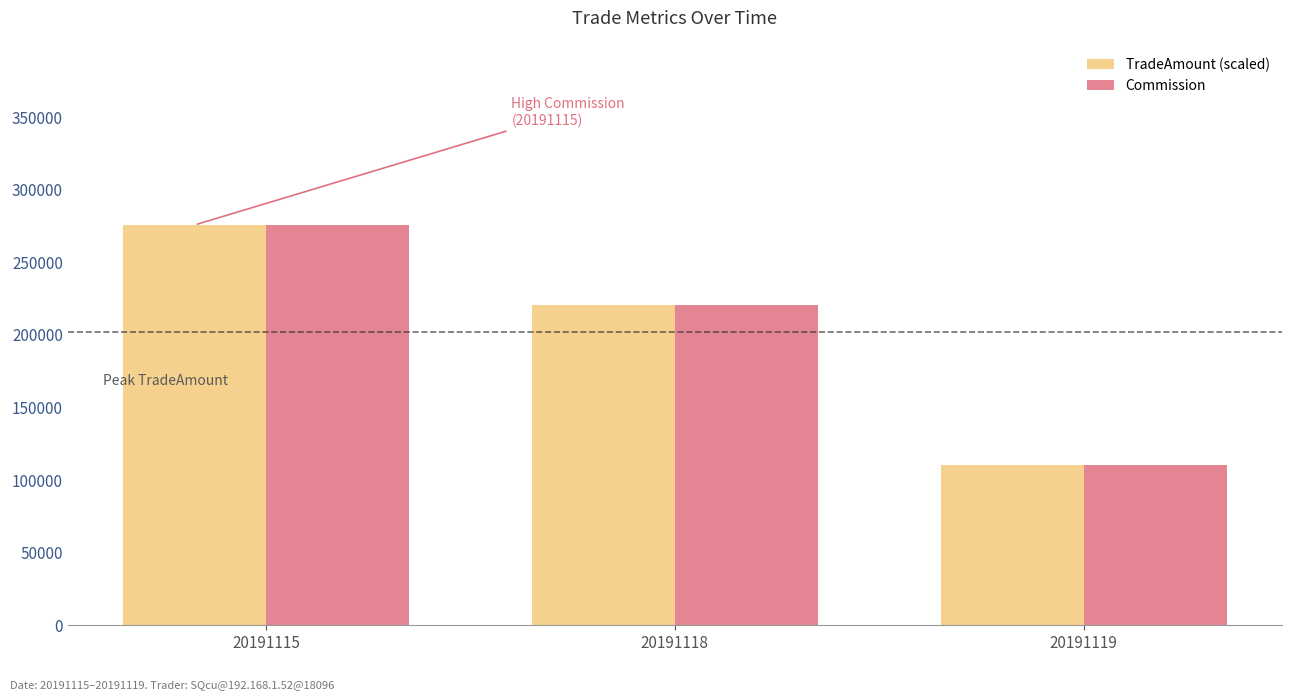

At which label does TradeAmount (scaled) reach its peak?

20191115